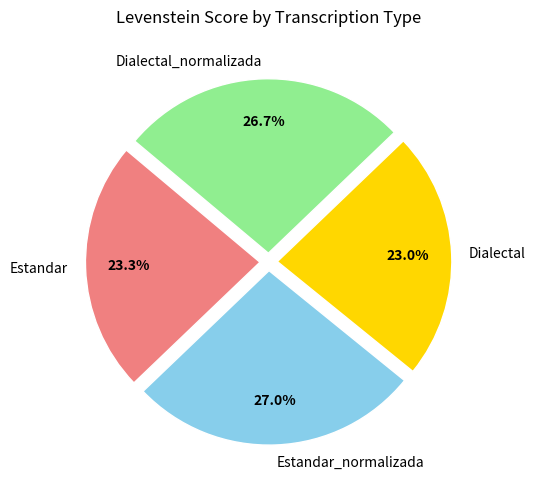

Between Estandar_normalizada and Dialectal, which is larger?

Estandar_normalizada